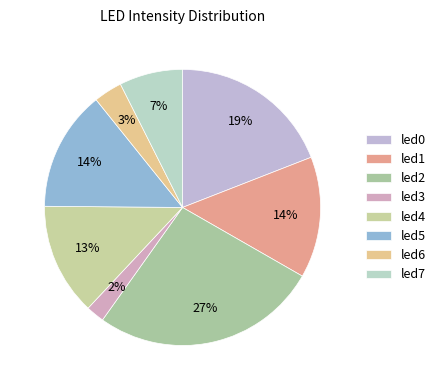

Which category has the biggest portion of the pie?

led2